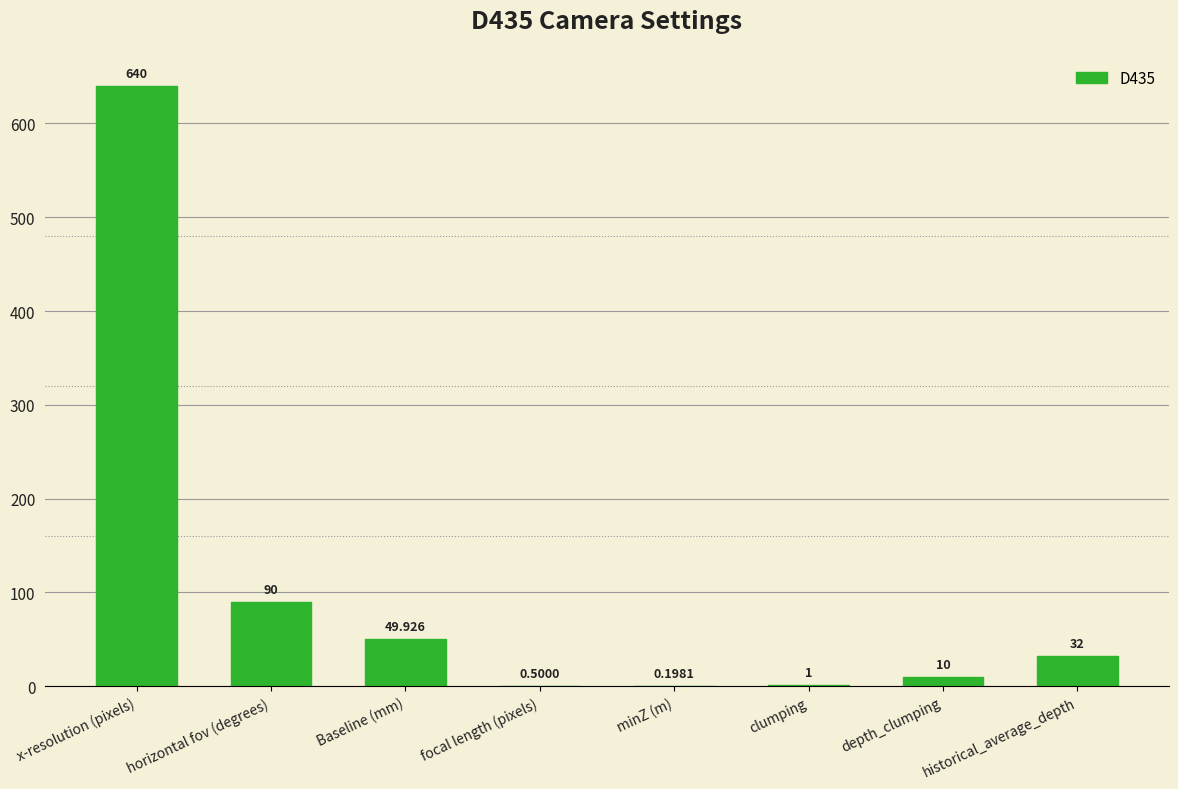

Where is the data nearest to the value 320?

horizontal fov (degrees)